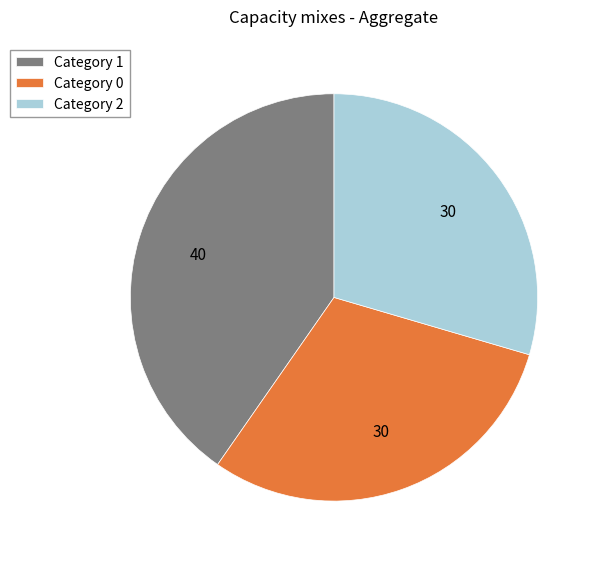

Count the number of slices in the pie.

3